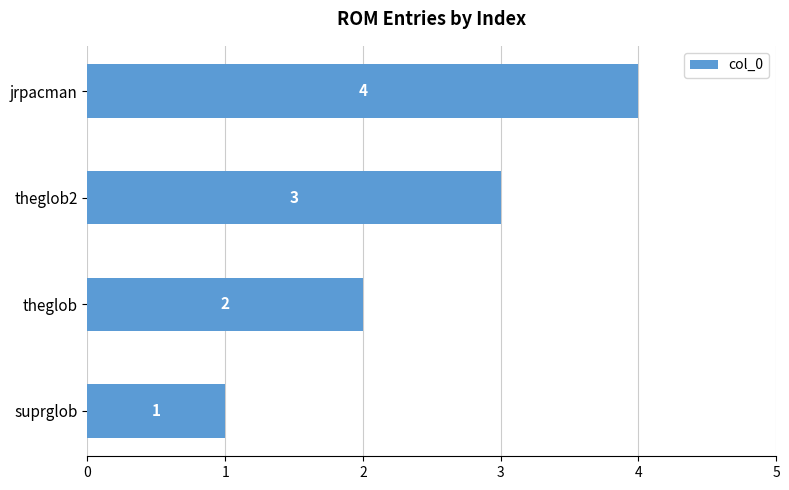

List the labels in order of value, largest first.

jrpacman, theglob2, theglob, suprglob